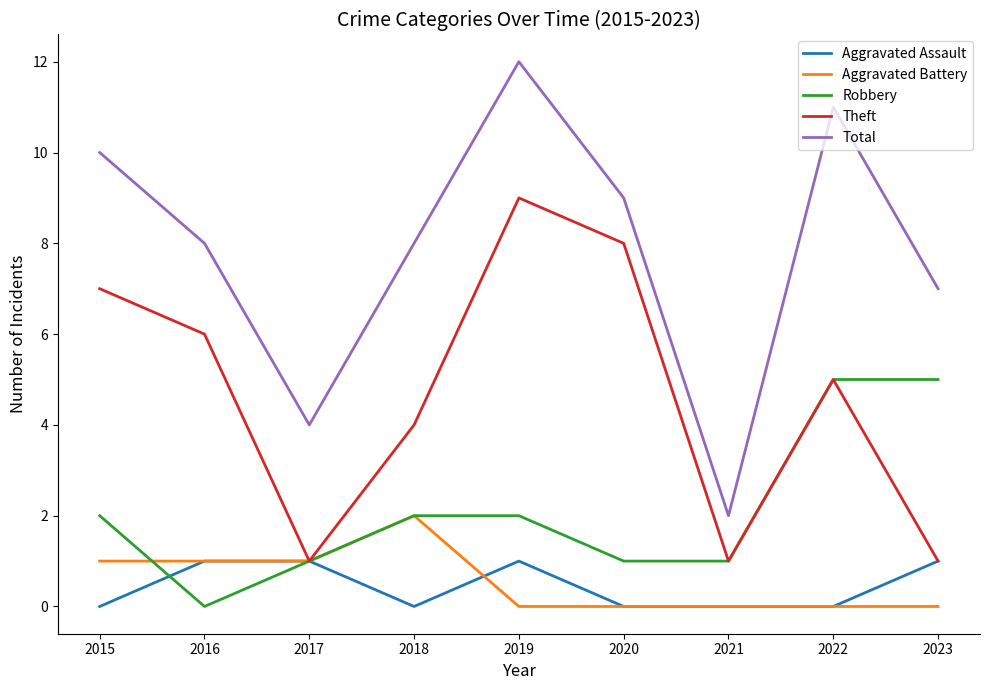

True or false: Aggravated Assault has a value of 0 at 2020.

True